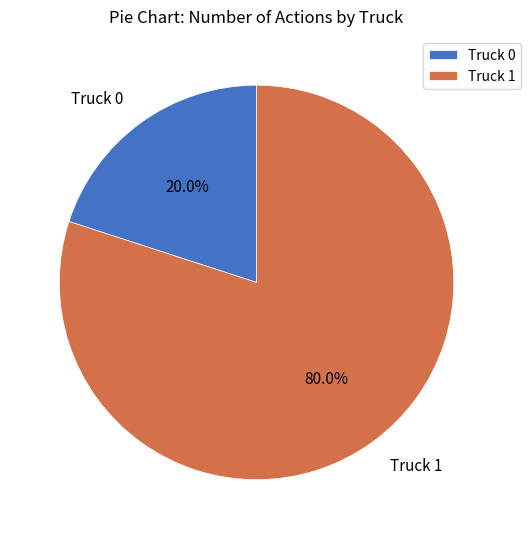

Which has a higher value, Truck 0 or Truck 1?

Truck 1